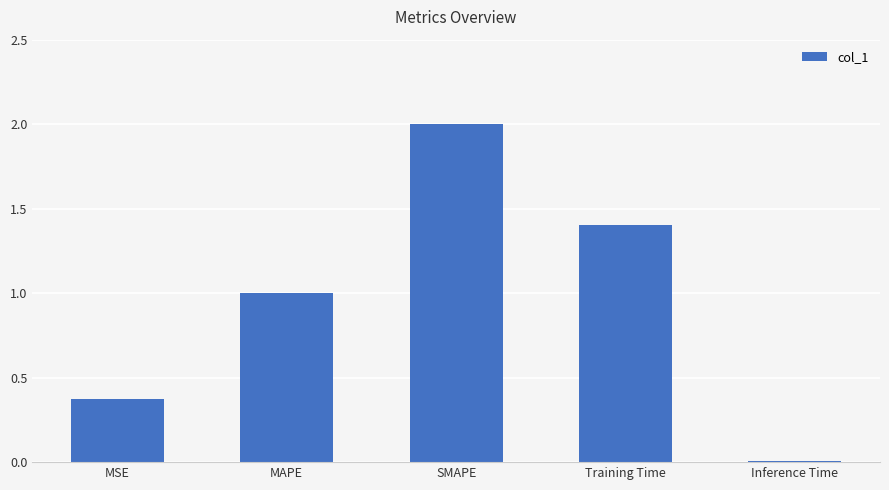

Are the bars grouped side by side (vs. stacked)?

No